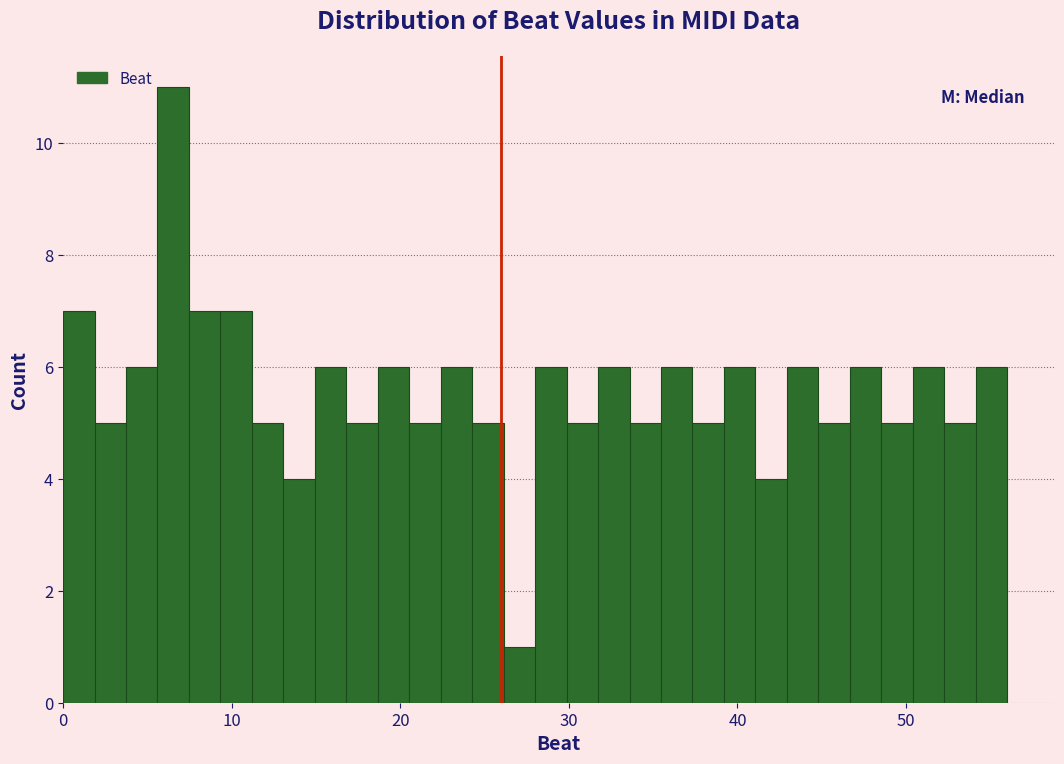

Read against the x-axis, roughly where is the centre of the tallest bar?

7